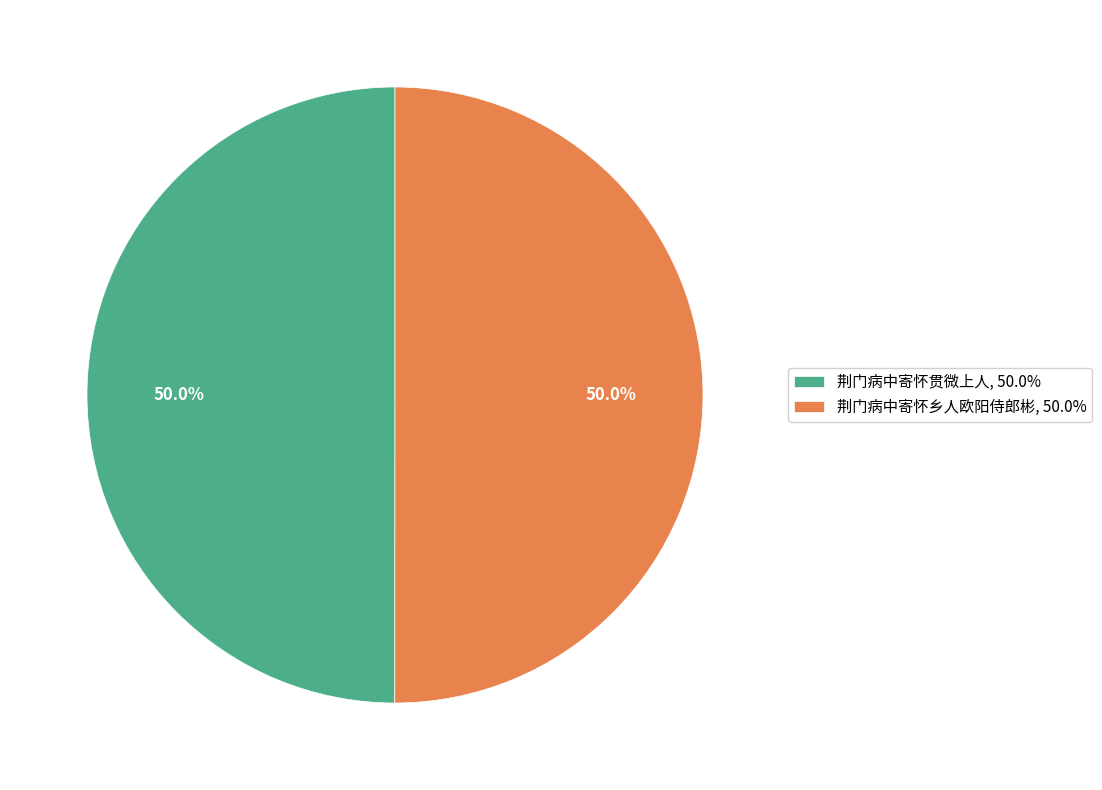

Is it true that 荆门病中寄怀贯微上人 is 38% of the pie?

False